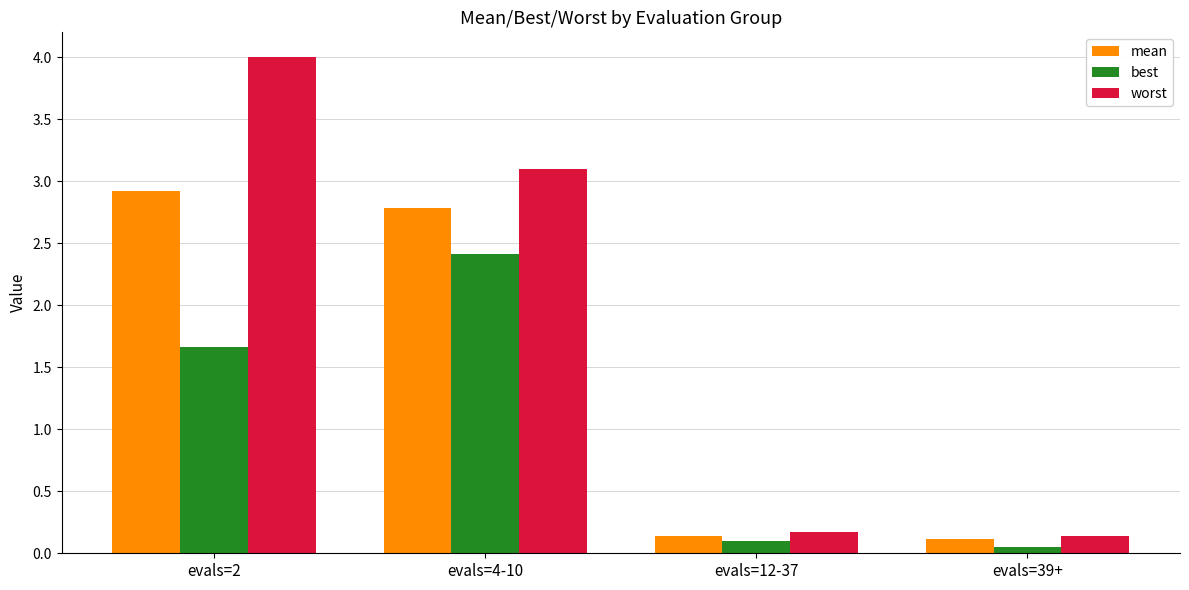

List the series in order of their peak value, lowest first.

best, mean, worst